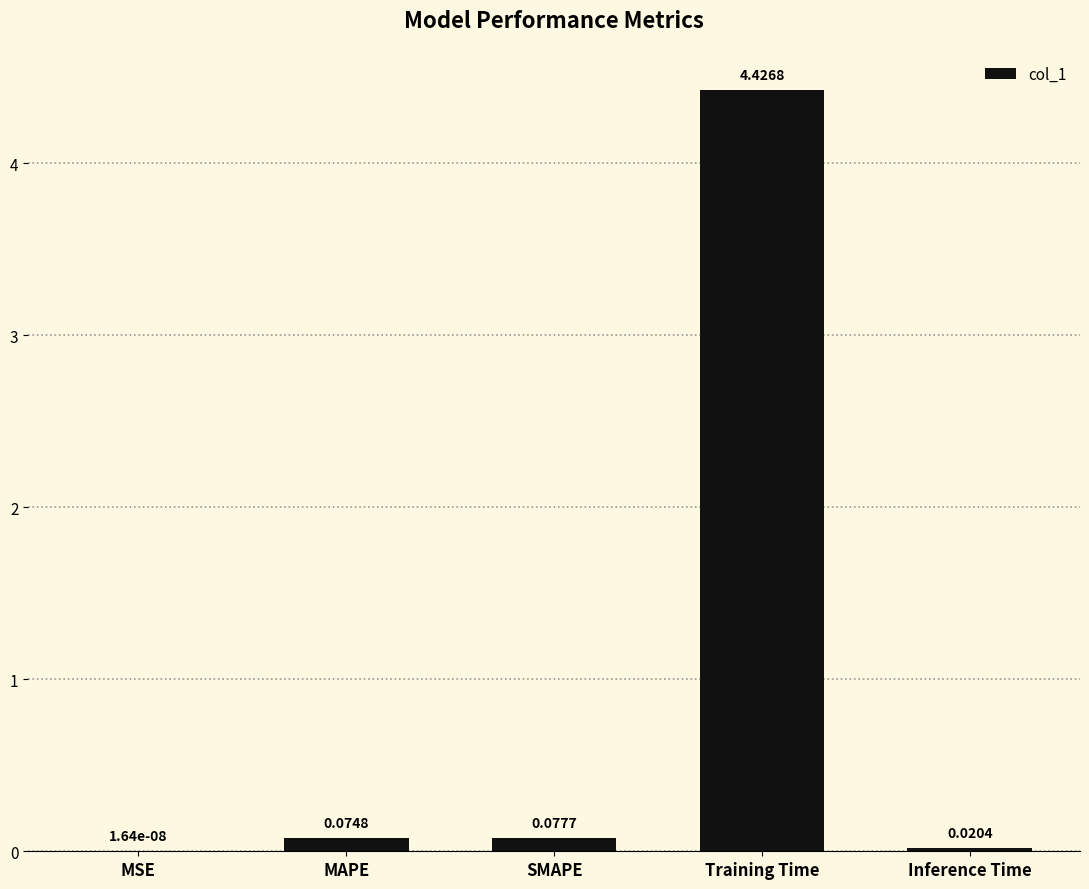

Which category has the highest value across all series?

Training Time